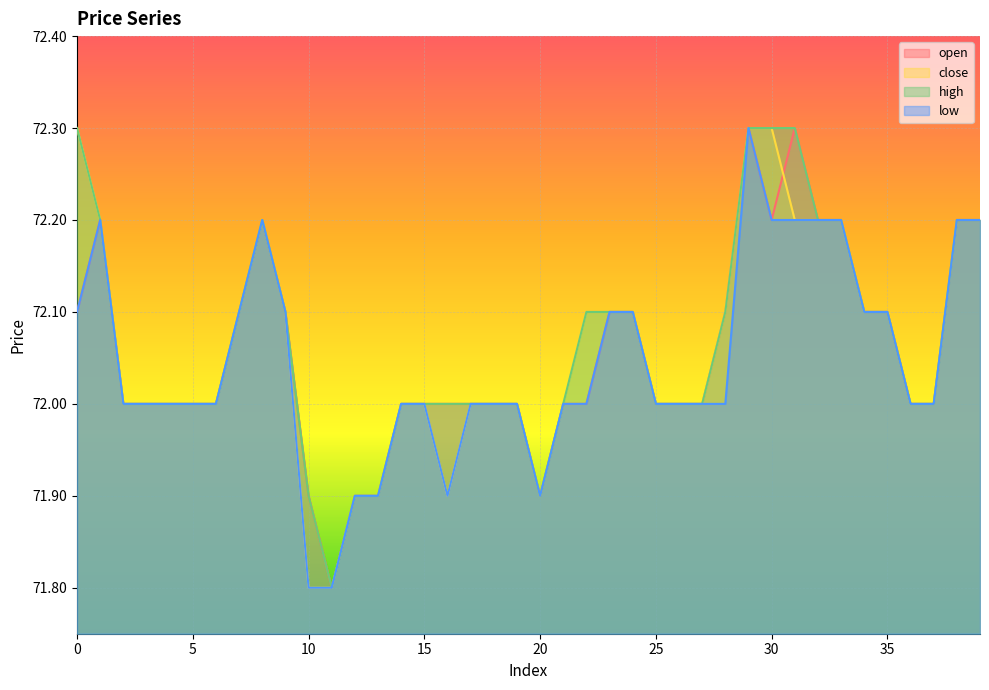

True or false: open has a value of 106.5 at 7.

False